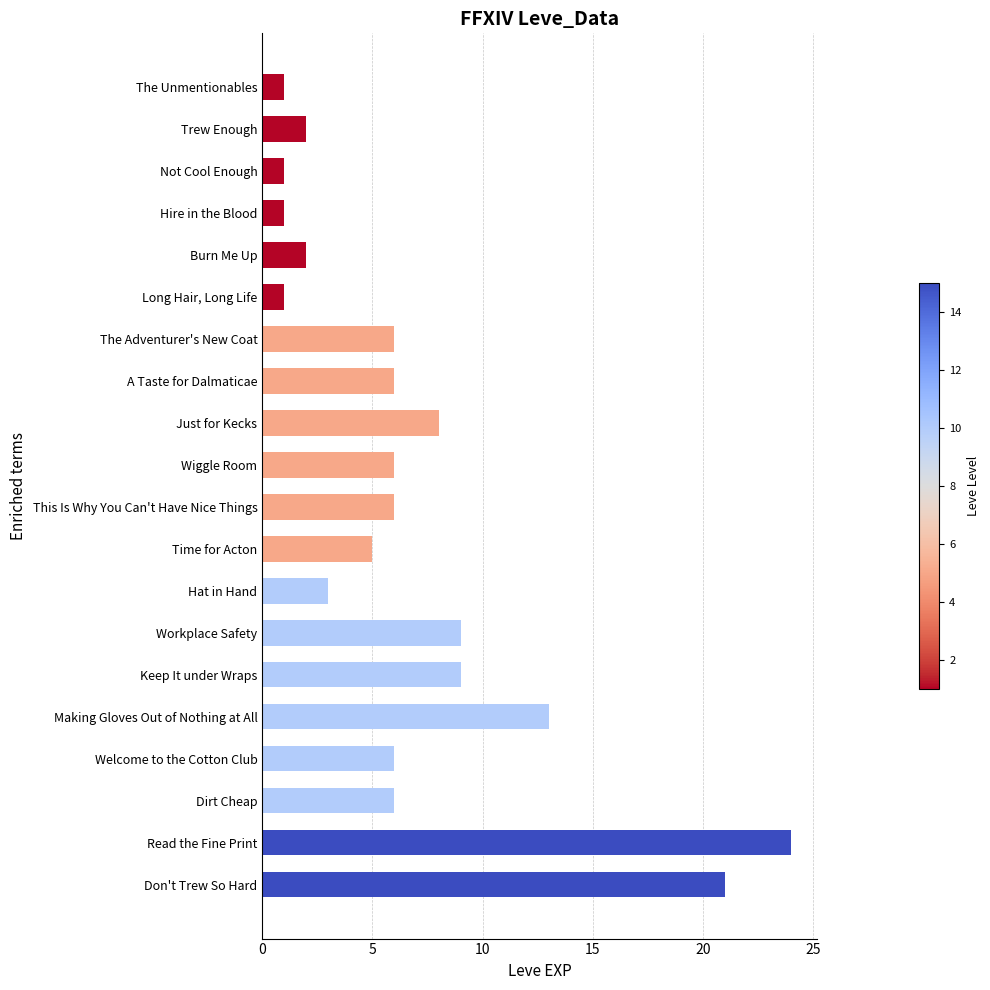

Is it true that the value at Long Hair, Long Life is 1?

True